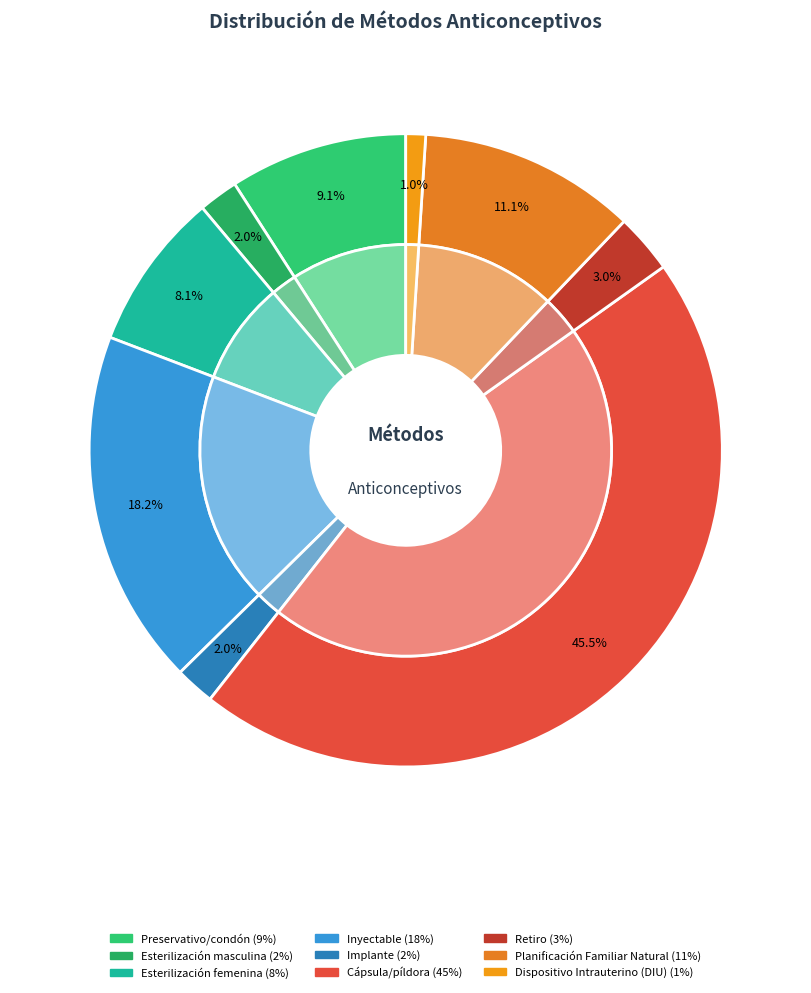

Does any single category account for the majority?

No